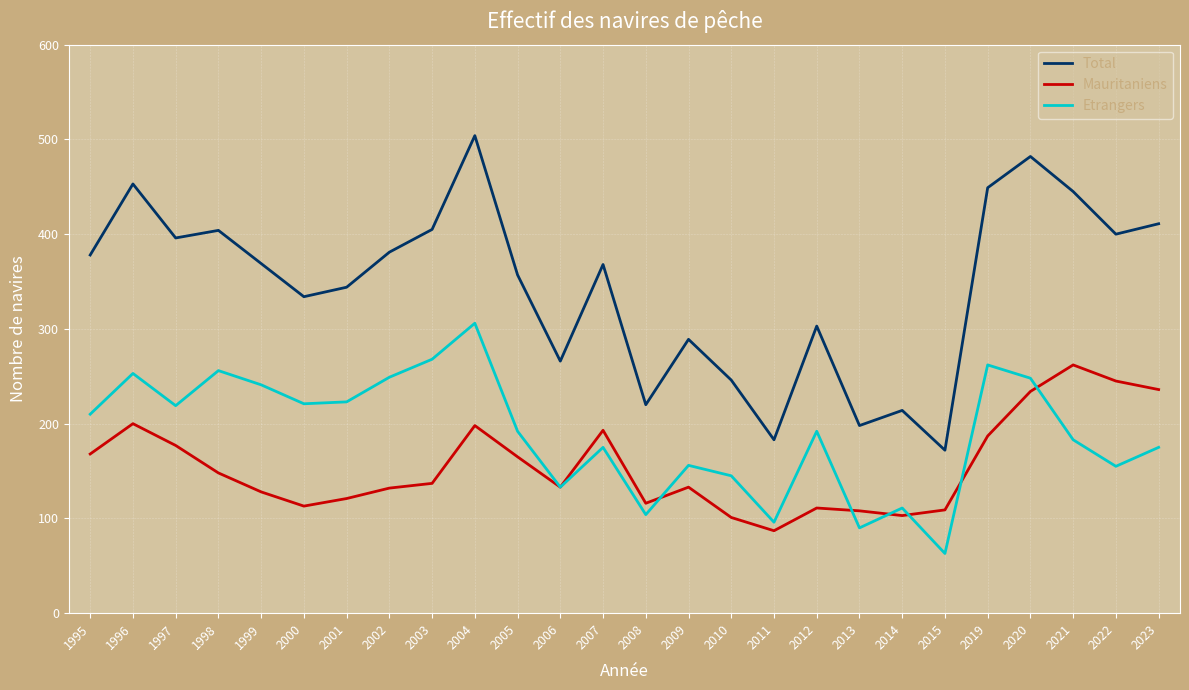

List the series in order of their overall mean, highest first.

Total, Etrangers, Mauritaniens